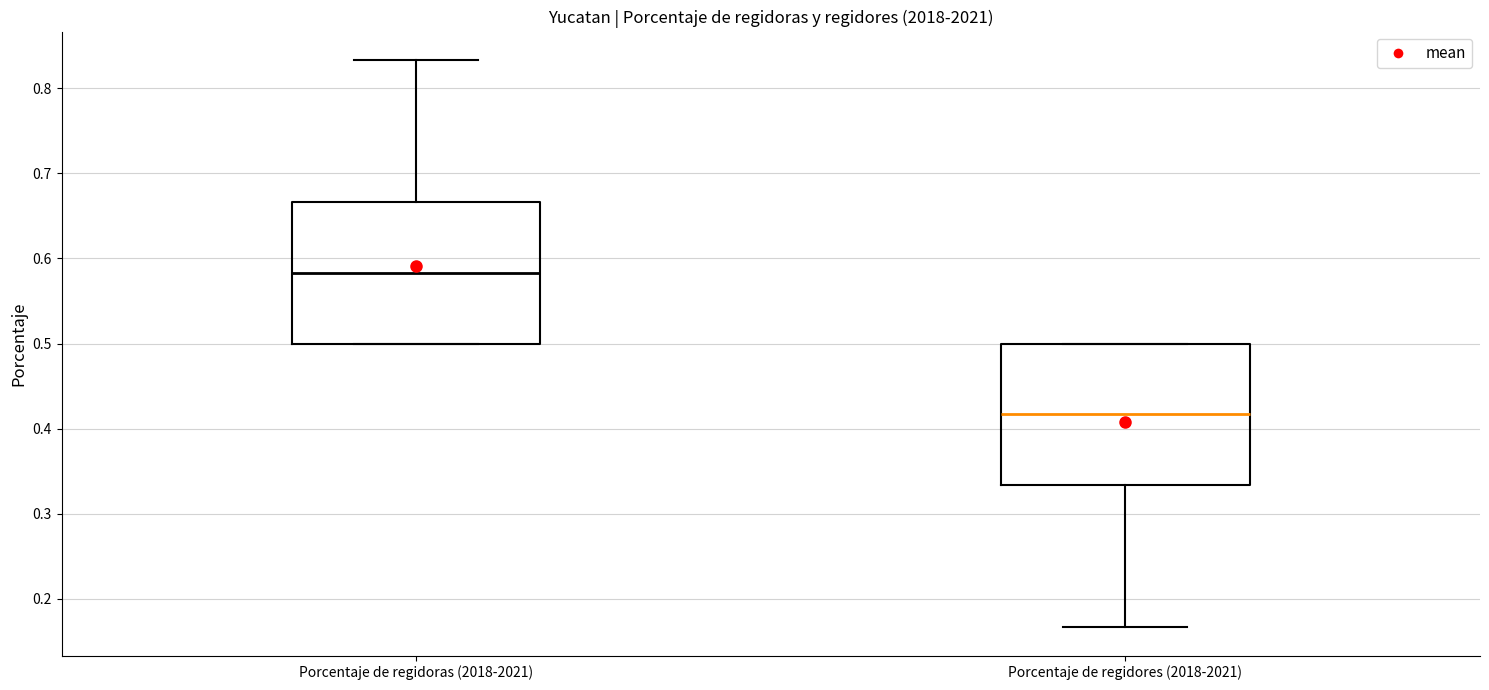

Where is the lower edge of the box for Porcentaje de regidoras (2018-2021) on the y-axis? The values are not printed on the chart, so give them approximately, as read against the axis.

0.50